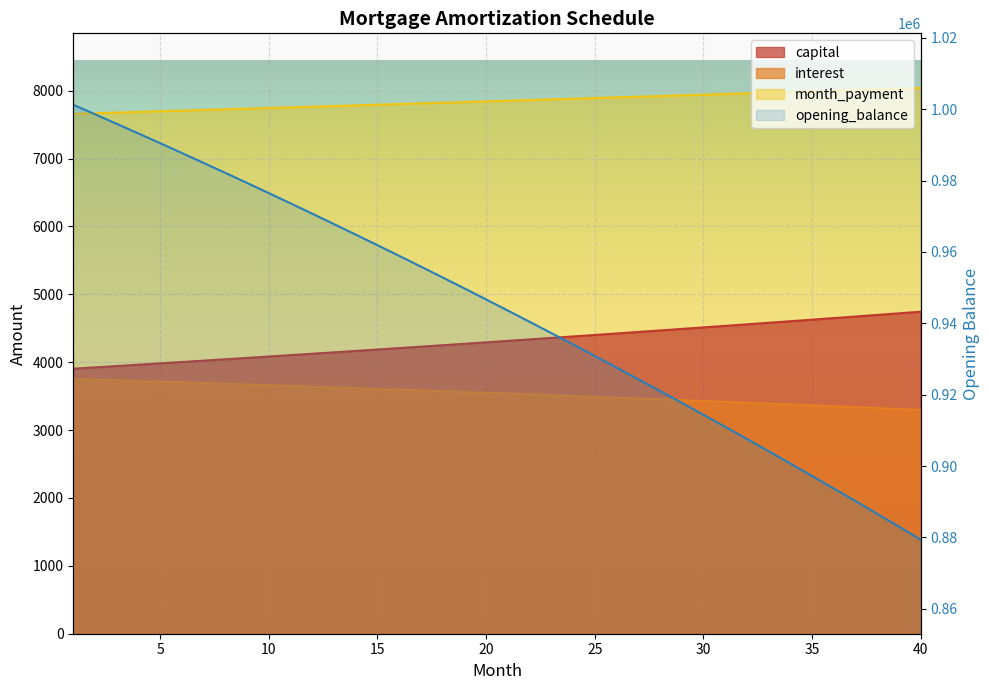

What is the change in value from 11 to 19?

-24024.3